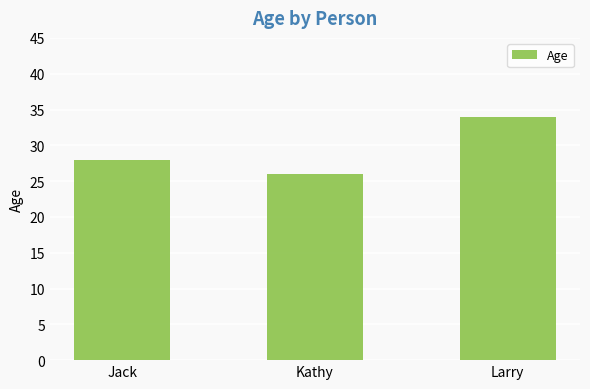

The chart shows a value of 26 at Kathy. True or false?

True